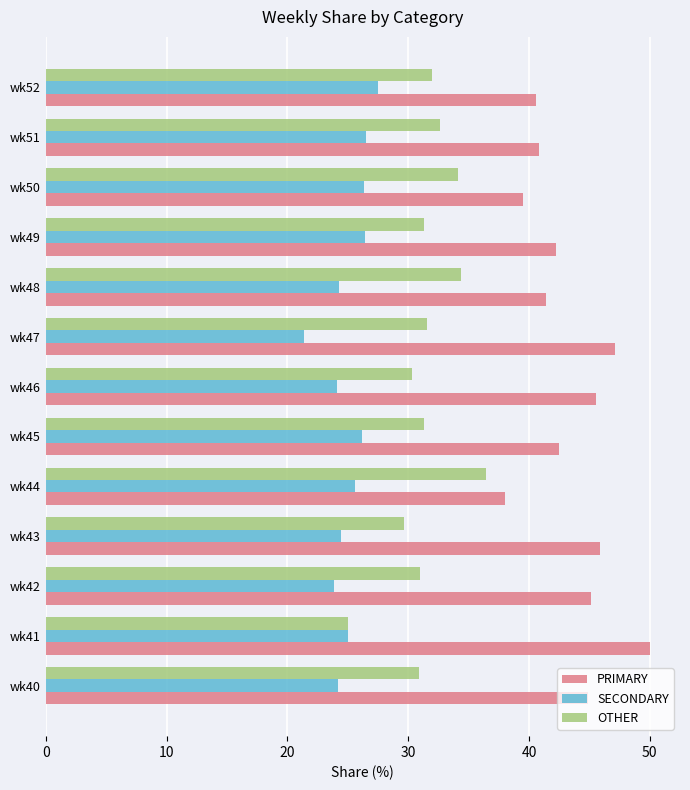

What is the maximum value for SECONDARY?

27.5